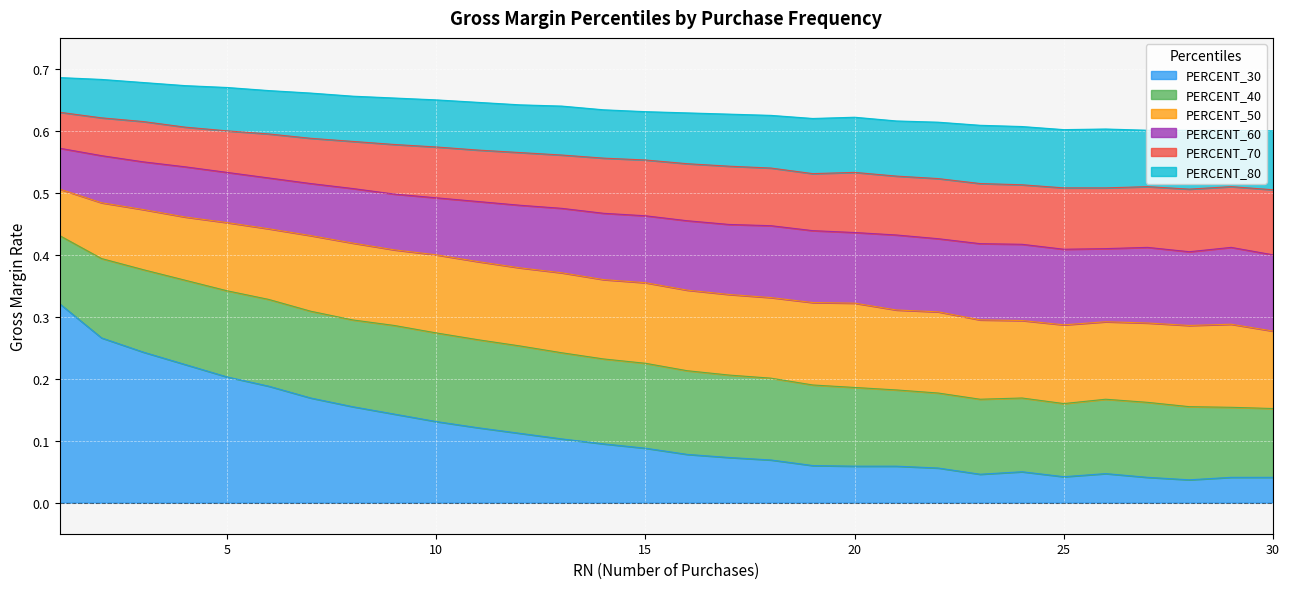

Count the PERCENT_70 values in the range 0 to 1.

30